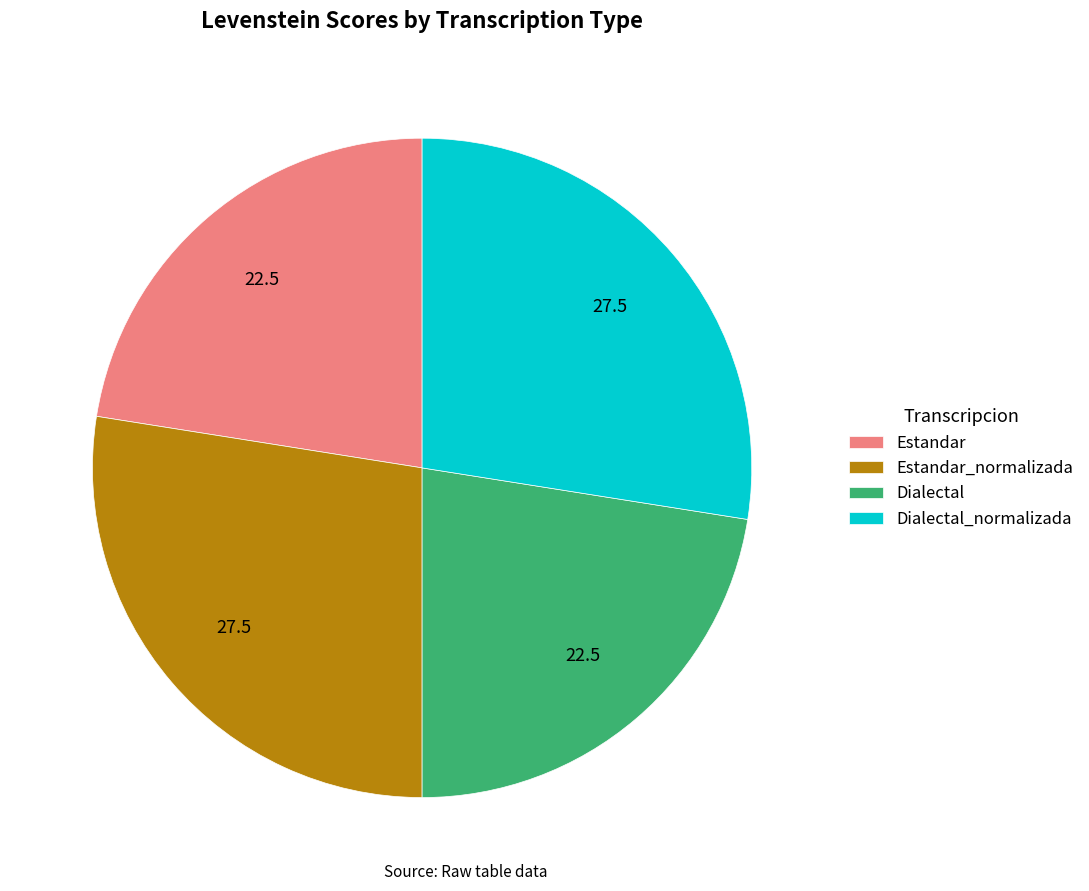

How many slices are in this pie chart?

4